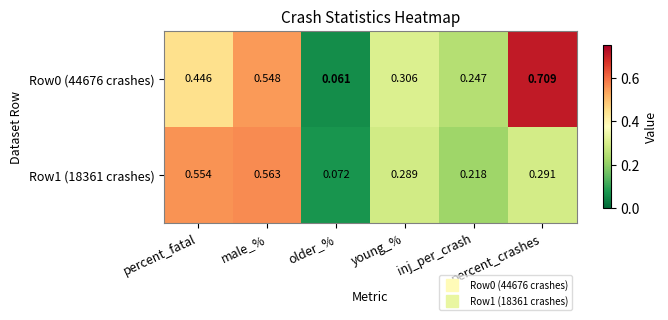

Reading left to right, list all the values displayed in this chart.

Row0 (44676 crashes): percent_fatal=0.4	male_%=0.5	older_%=0.1	young_%=0.3	inj_per_crash=0.2	percent_crashes=0.7
Row1 (18361 crashes): percent_fatal=0.6	male_%=0.6	older_%=0.1	young_%=0.3	inj_per_crash=0.2	percent_crashes=0.3